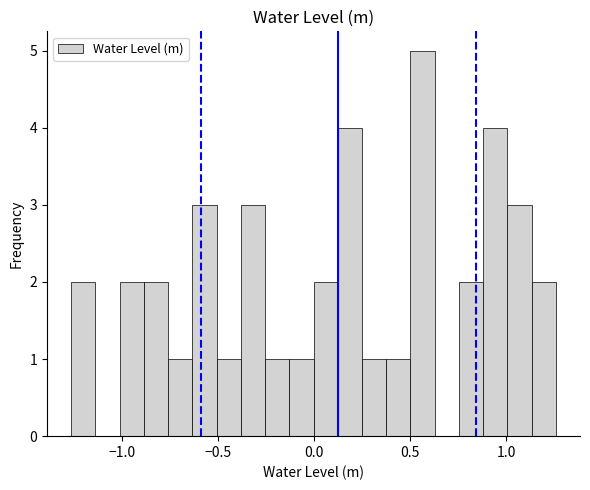

Read against the x-axis, roughly where is the centre of the tallest bar?

0.55